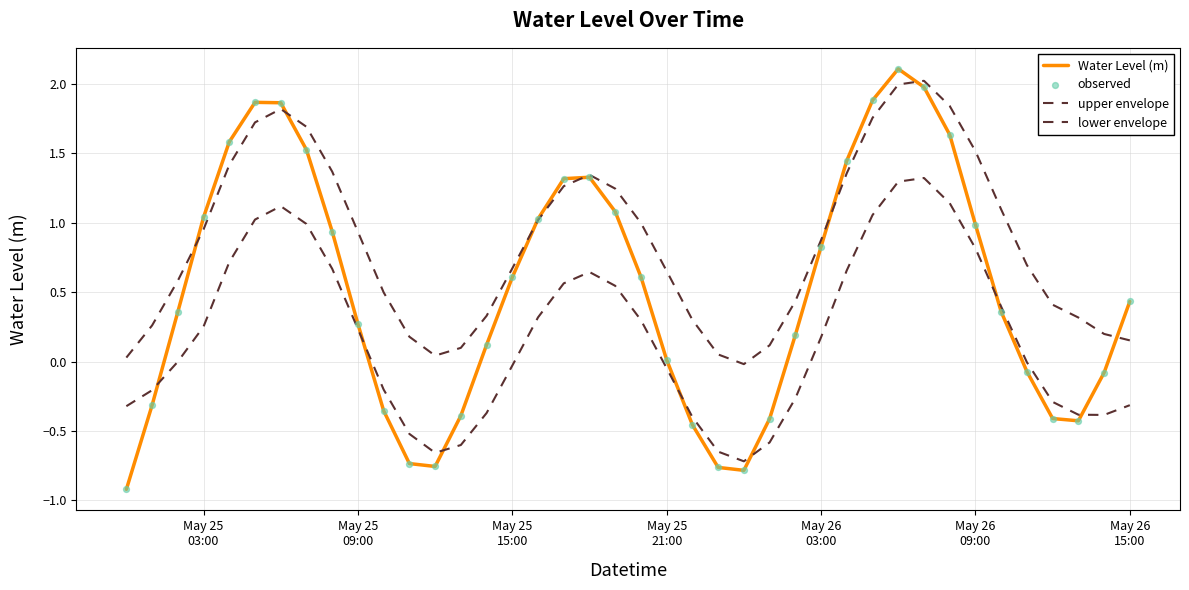

Is this an area chart (filled region under the line)?

No